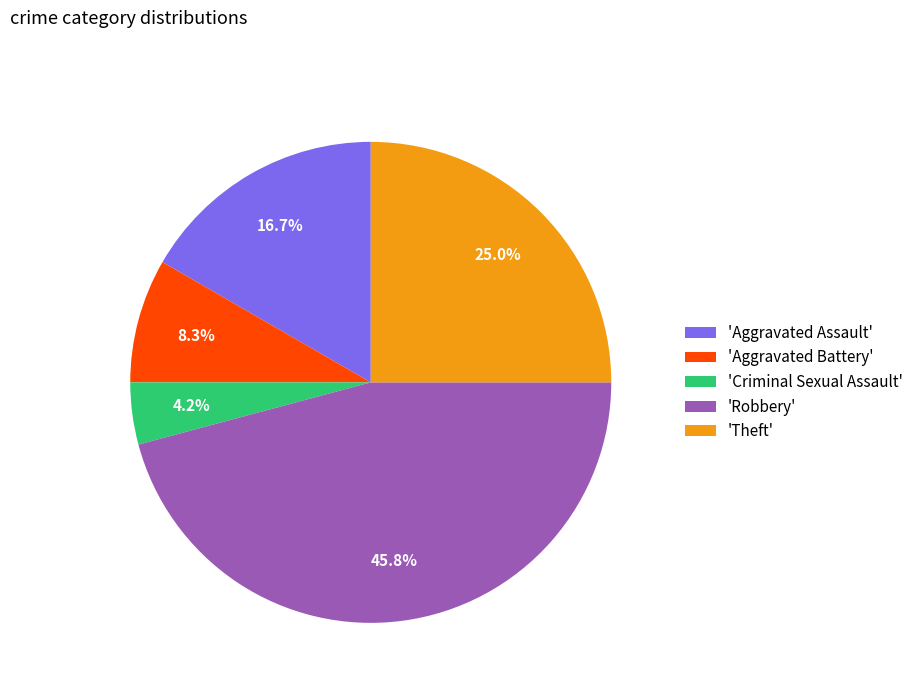

Do 'Robbery' and 'Theft' together represent more than half of the pie?

Yes